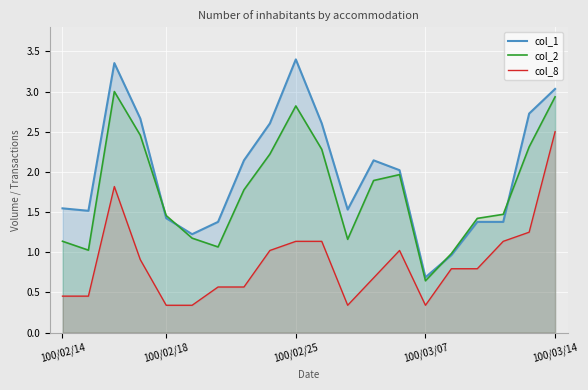

At which category is the sum across all series the highest?

100/03/14